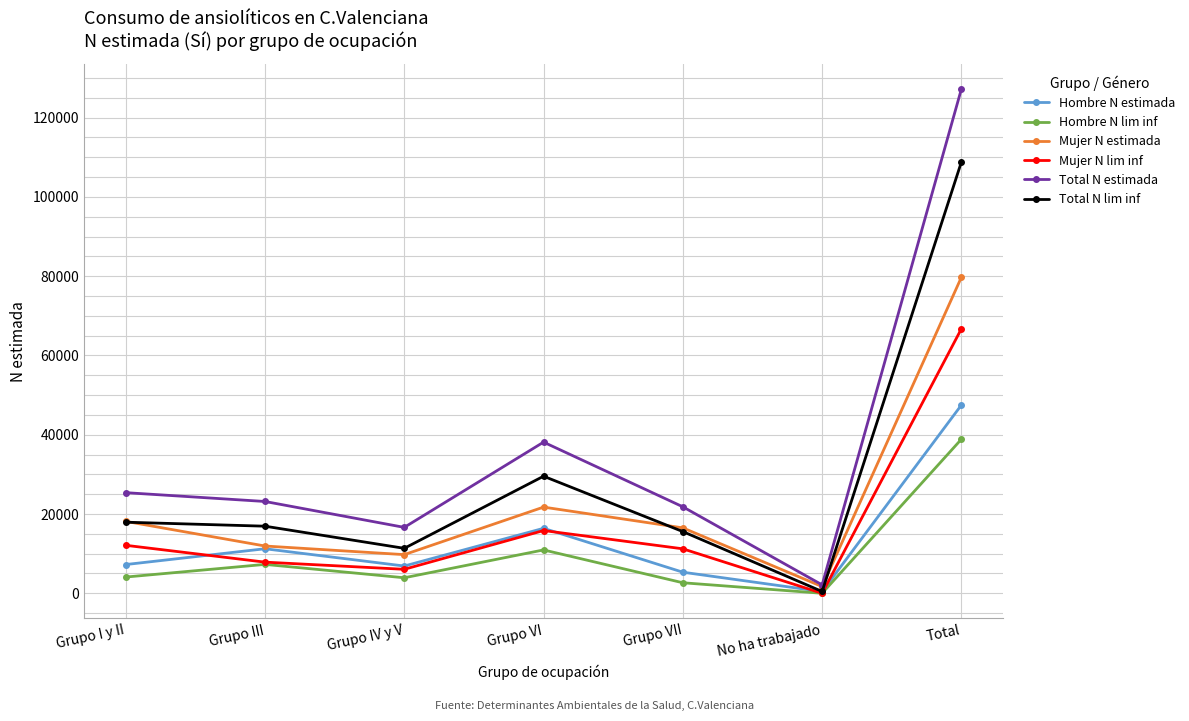

Count the number of categories in the chart.

7